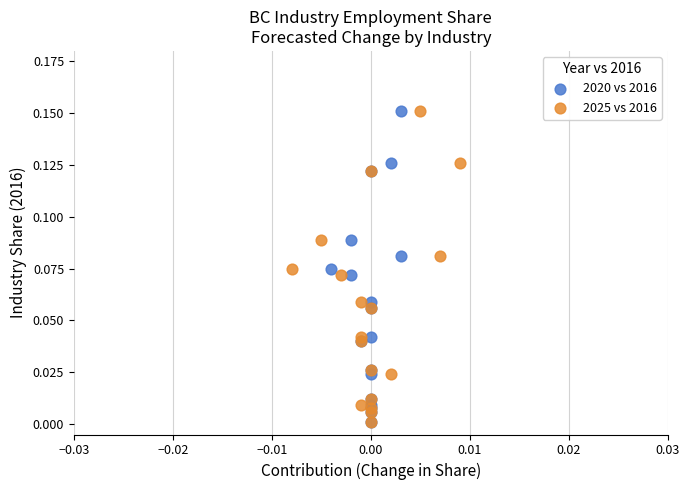

What are all the series names shown in the legend?

2020 vs 2016, 2025 vs 2016